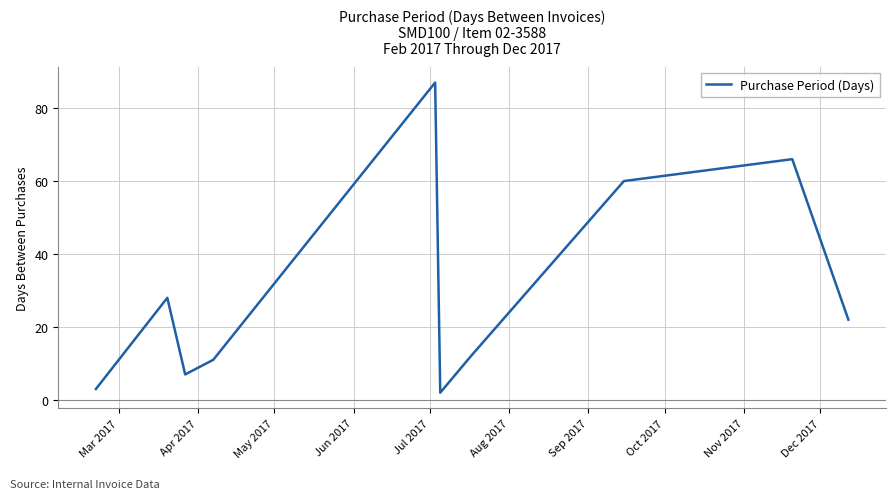

How many lines are shown in the chart?

1